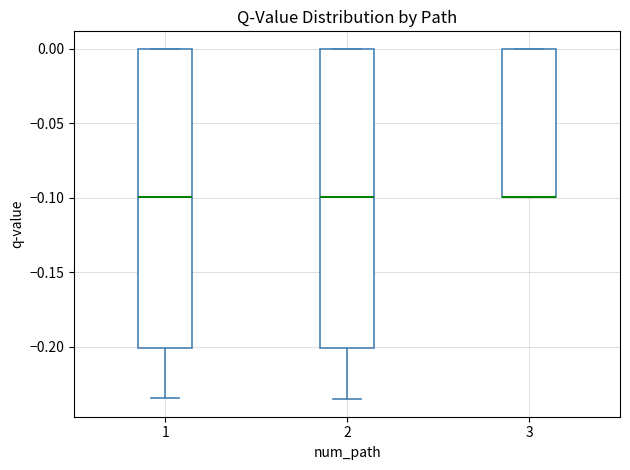

Reading left to right, read every box against the y-axis: the position of its median line, the range the box covers, and the ends of its whiskers. The values are not printed on the chart, so give them approximately, as read against the axis.

1: median -0.100, box -0.200 to 0.000, whiskers -0.235 to 0.000
2: median -0.100, box -0.200 to 0.000, whiskers -0.235 to 0.000
3: median -0.100 (drawn on the box's lower edge), box -0.100 to 0.000, whiskers -0.100 to 0.000